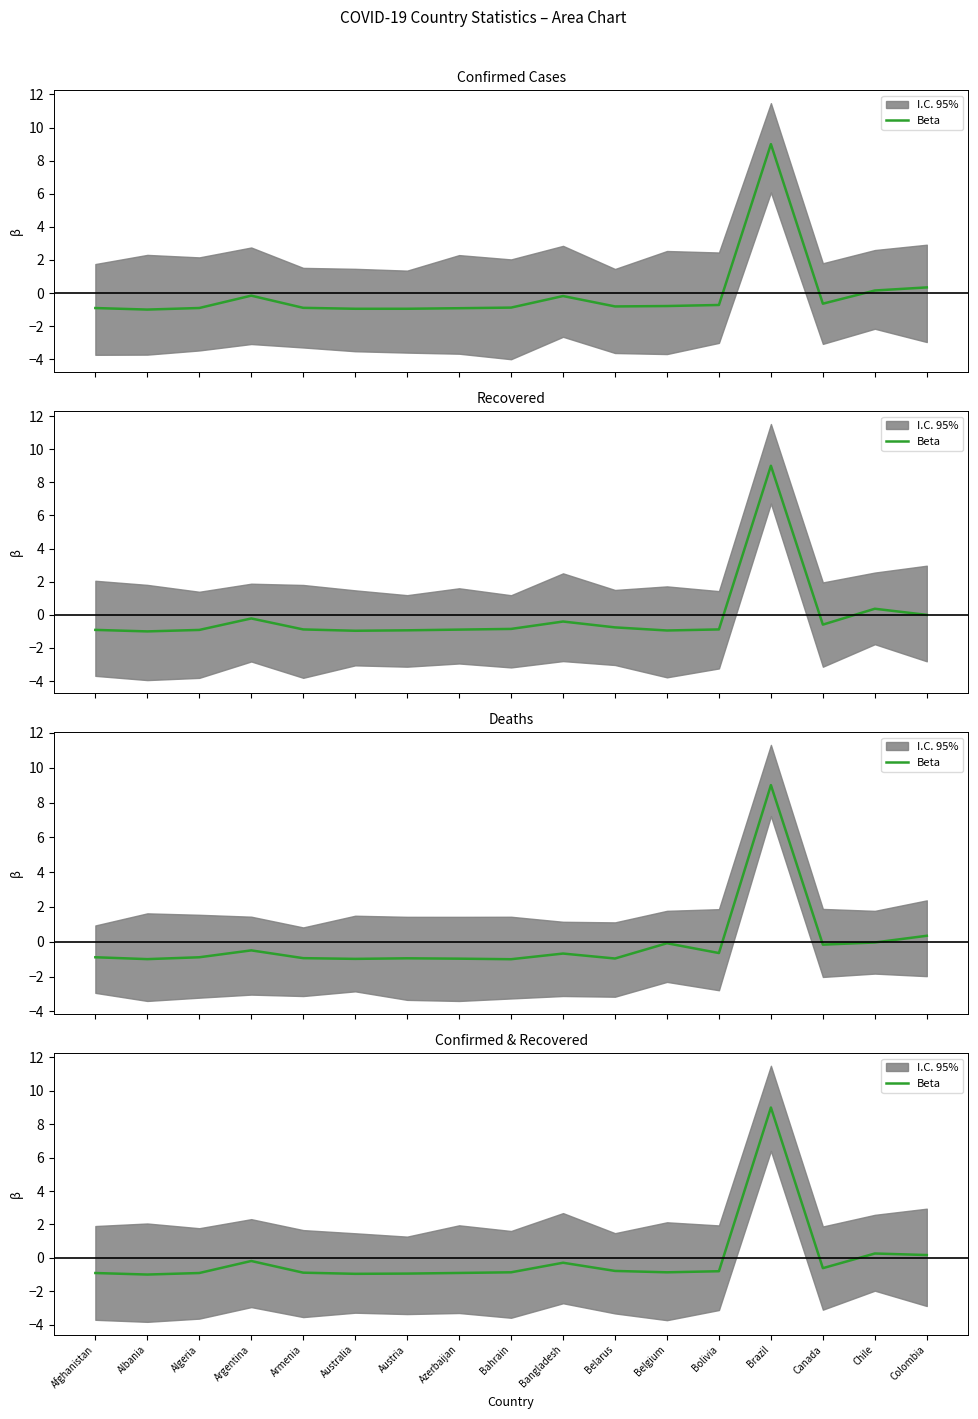

At which category does the data reach its first local peak?

Argentina